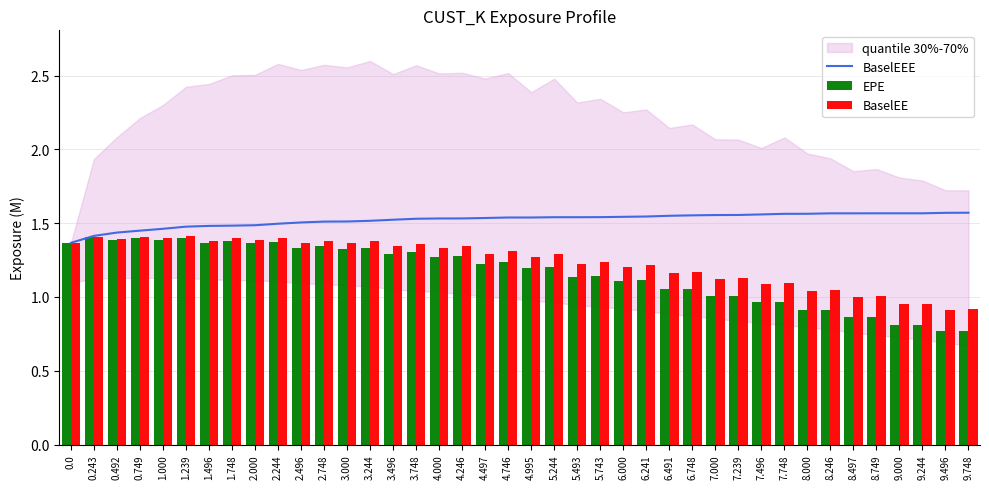

Does the chart contain stacked bars?

No